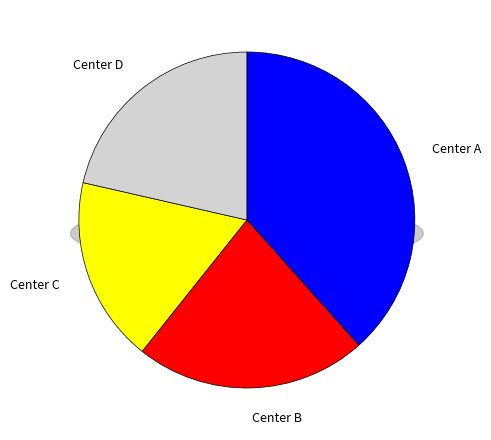

How many slices are in this pie chart?

4